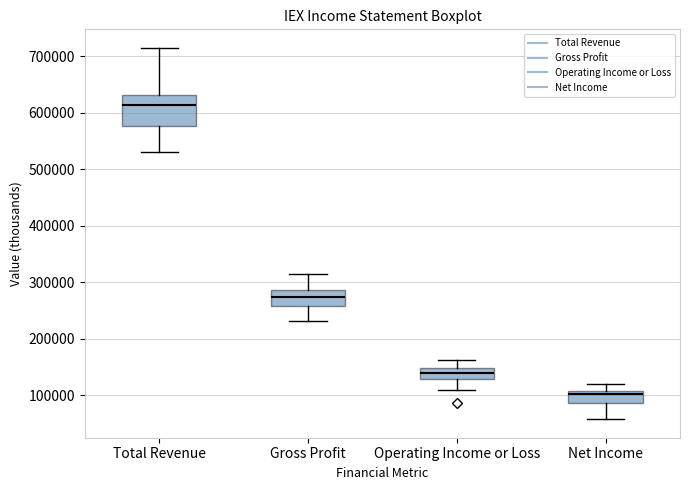

Reading left to right, transcribe this box plot: for each box, give where its median line is, the range the box spans, and where its two whiskers end, as read against the y-axis. The values are not printed on the chart, so give them approximately, as read against the axis.

Total Revenue: median 610000, box 580000 to 630000, whiskers 530000 to 710000
Gross Profit: median 270000, box 260000 to 290000, whiskers 230000 to 310000
Operating Income or Loss: median 140000, box 130000 to 150000, whiskers 110000 to 160000
Net Income: median 100000, box 90000 to 110000, whiskers 60000 to 120000